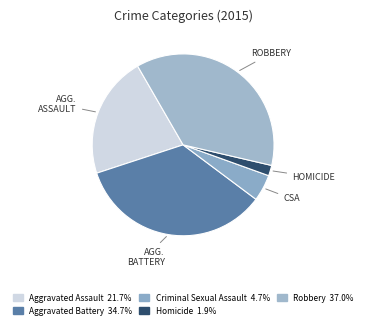

Count the number of slices in the pie.

5